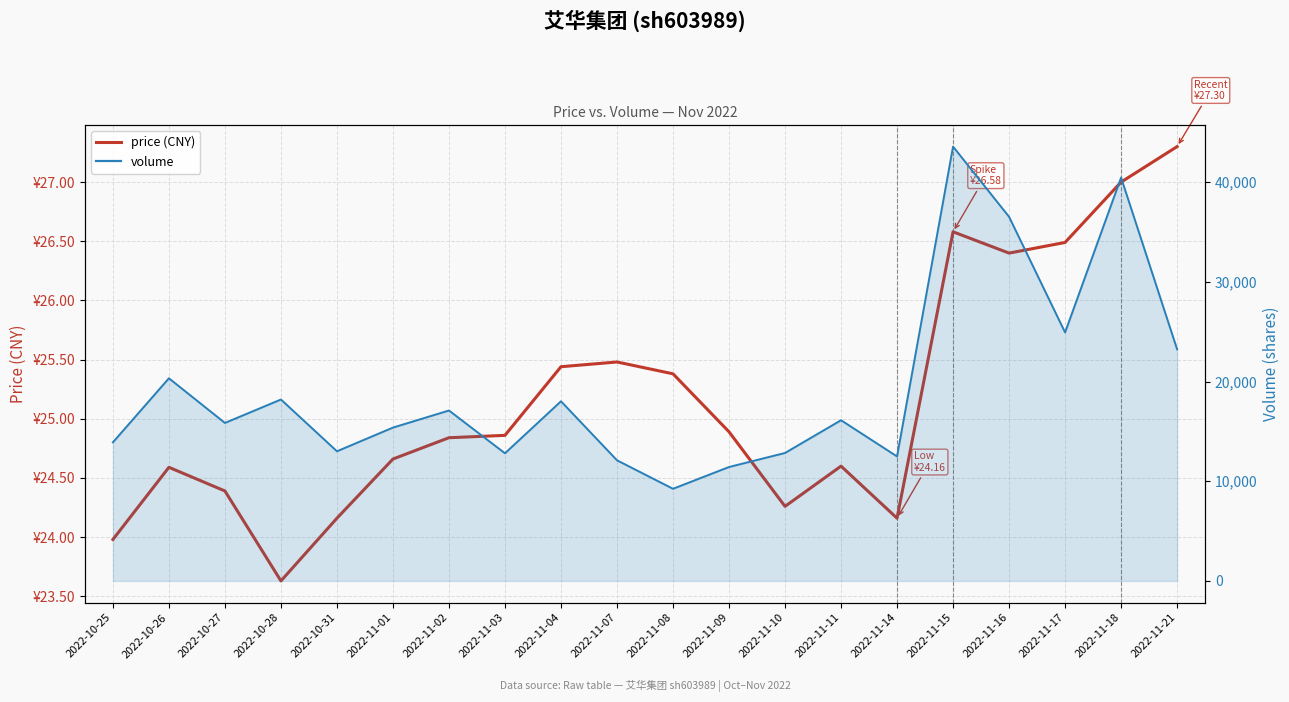

At which category is the sum across all series the highest?

2022-11-15